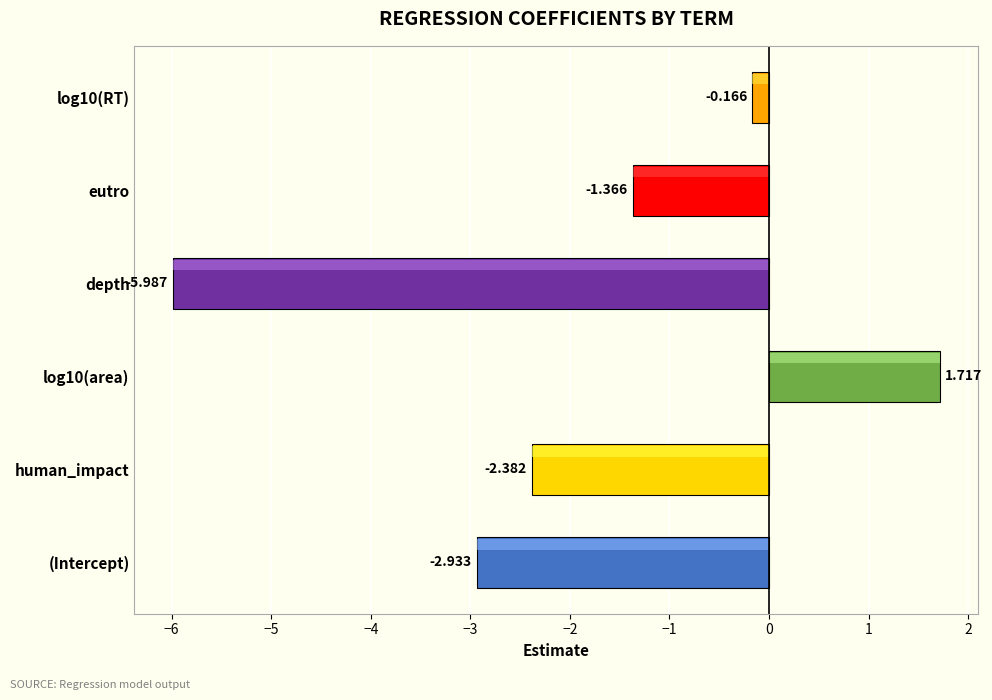

Where is the data nearest to the value -2?

human_impact